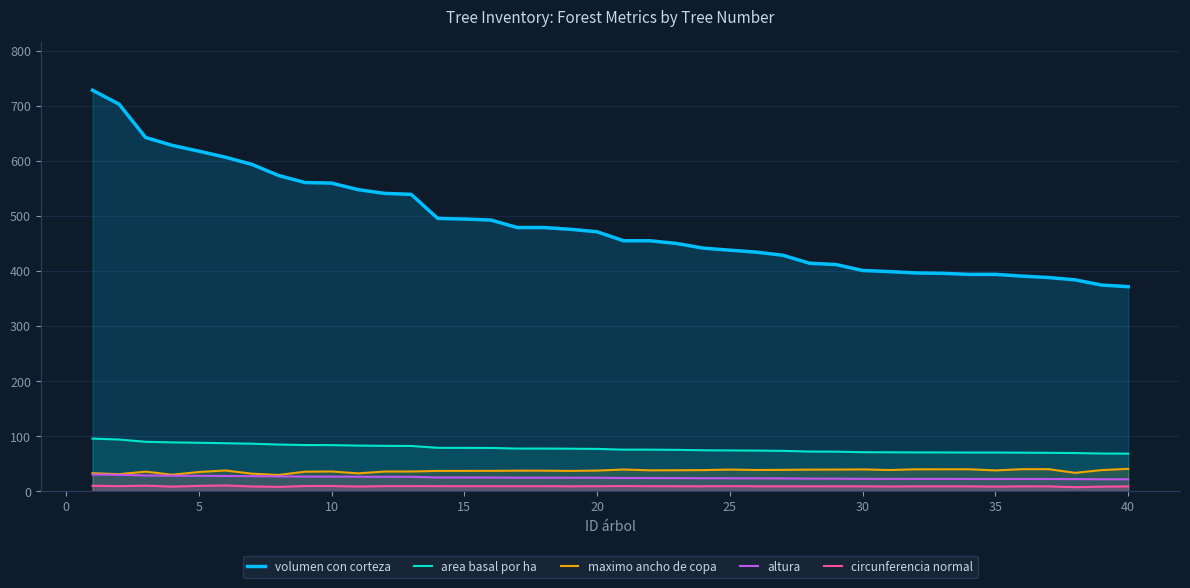

What is the maximum value for altura?

30.5